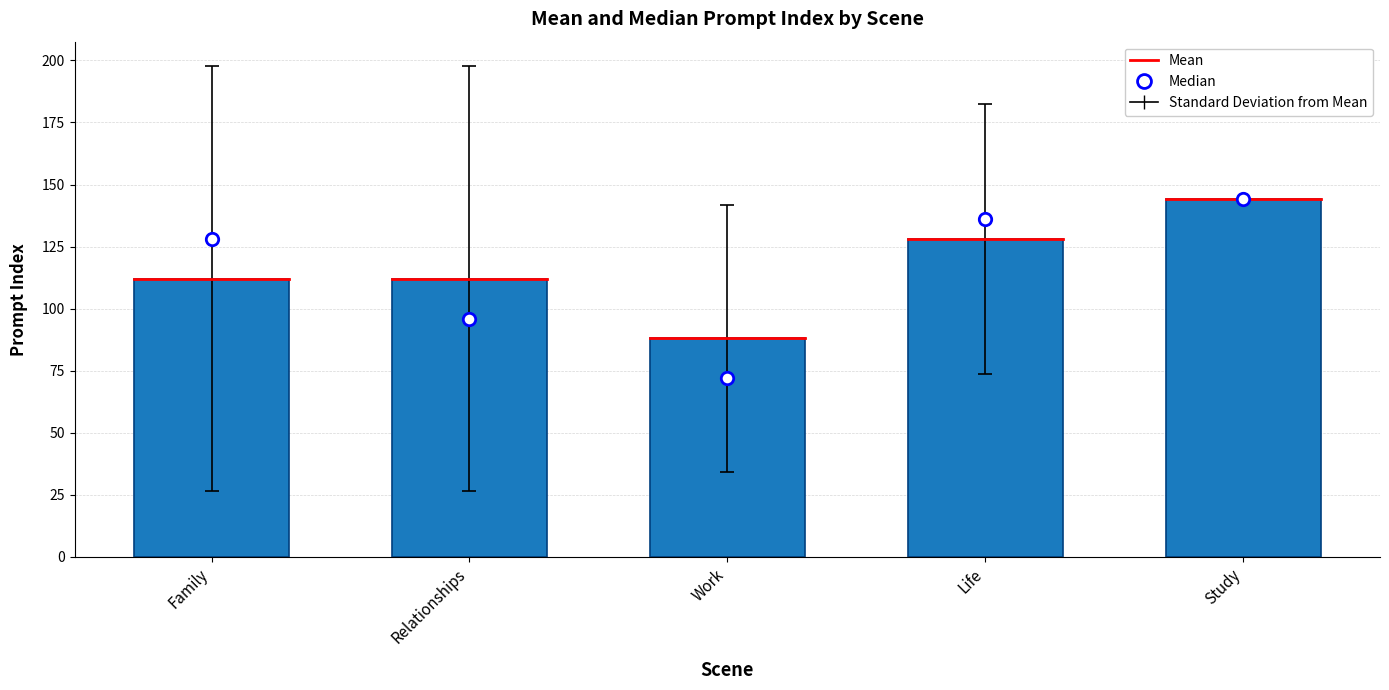

Which series contains the highest Y value?

Mean